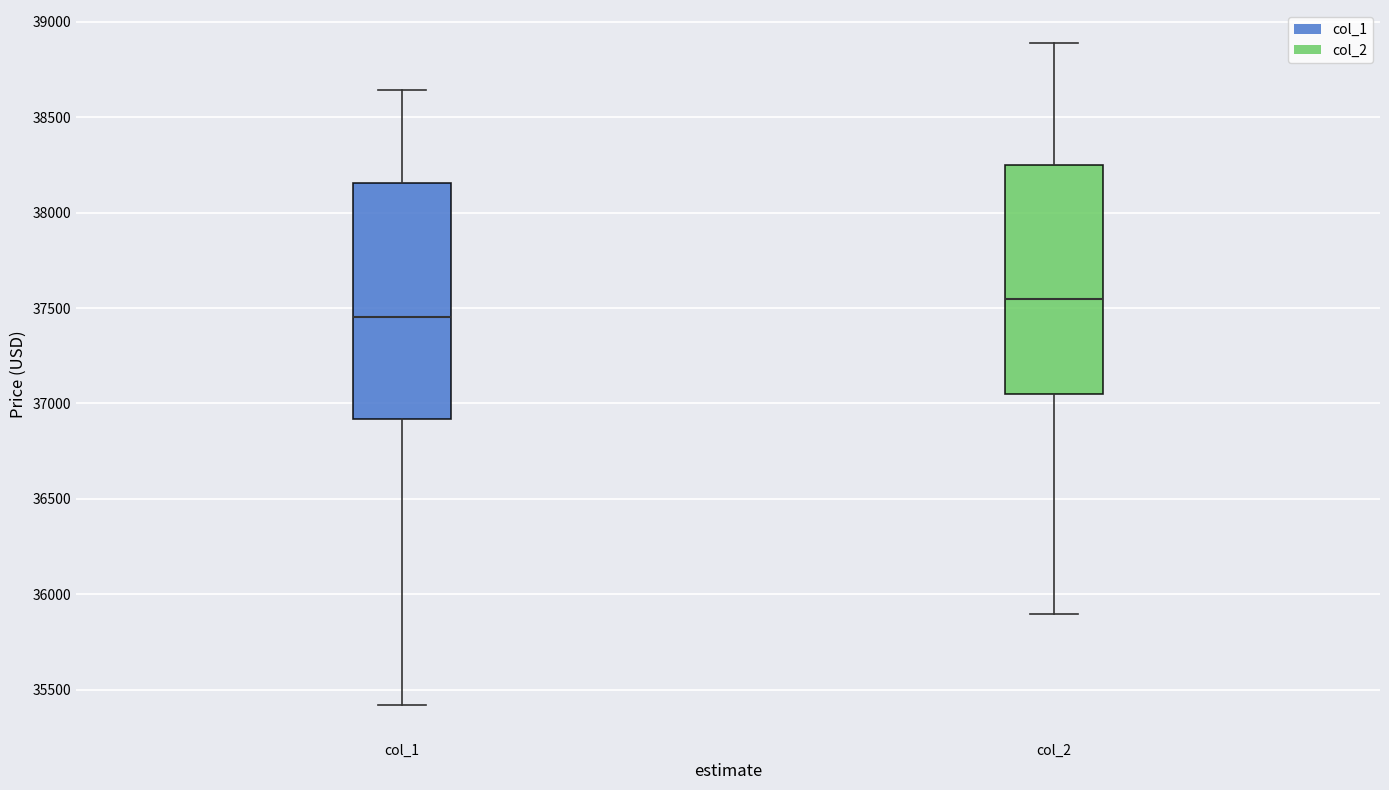

Reading left to right, transcribe this box plot: for each box, give where its median line is, the range the box spans, and where its two whiskers end, as read against the y-axis. The values are not printed on the chart, so give them approximately, as read against the axis.

col_1: median 37450, box 36900 to 38150, whiskers 35400 to 38650
col_2: median 37550, box 37050 to 38250, whiskers 35900 to 38900